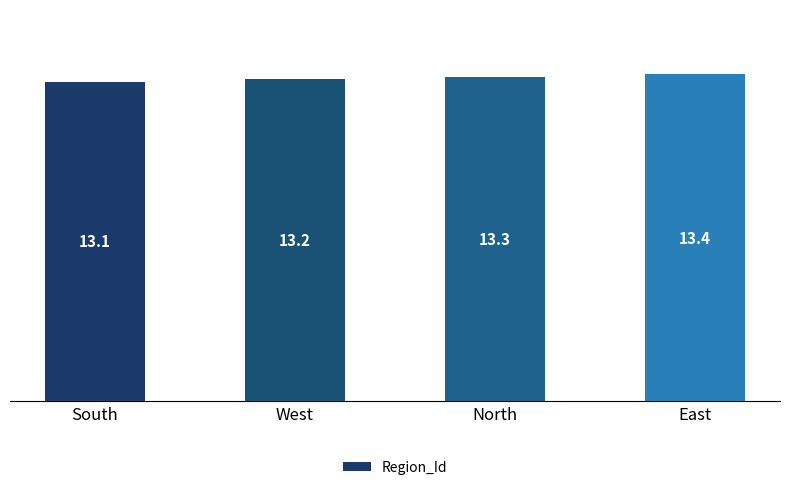

What is the change in value from South to West?

+0.1